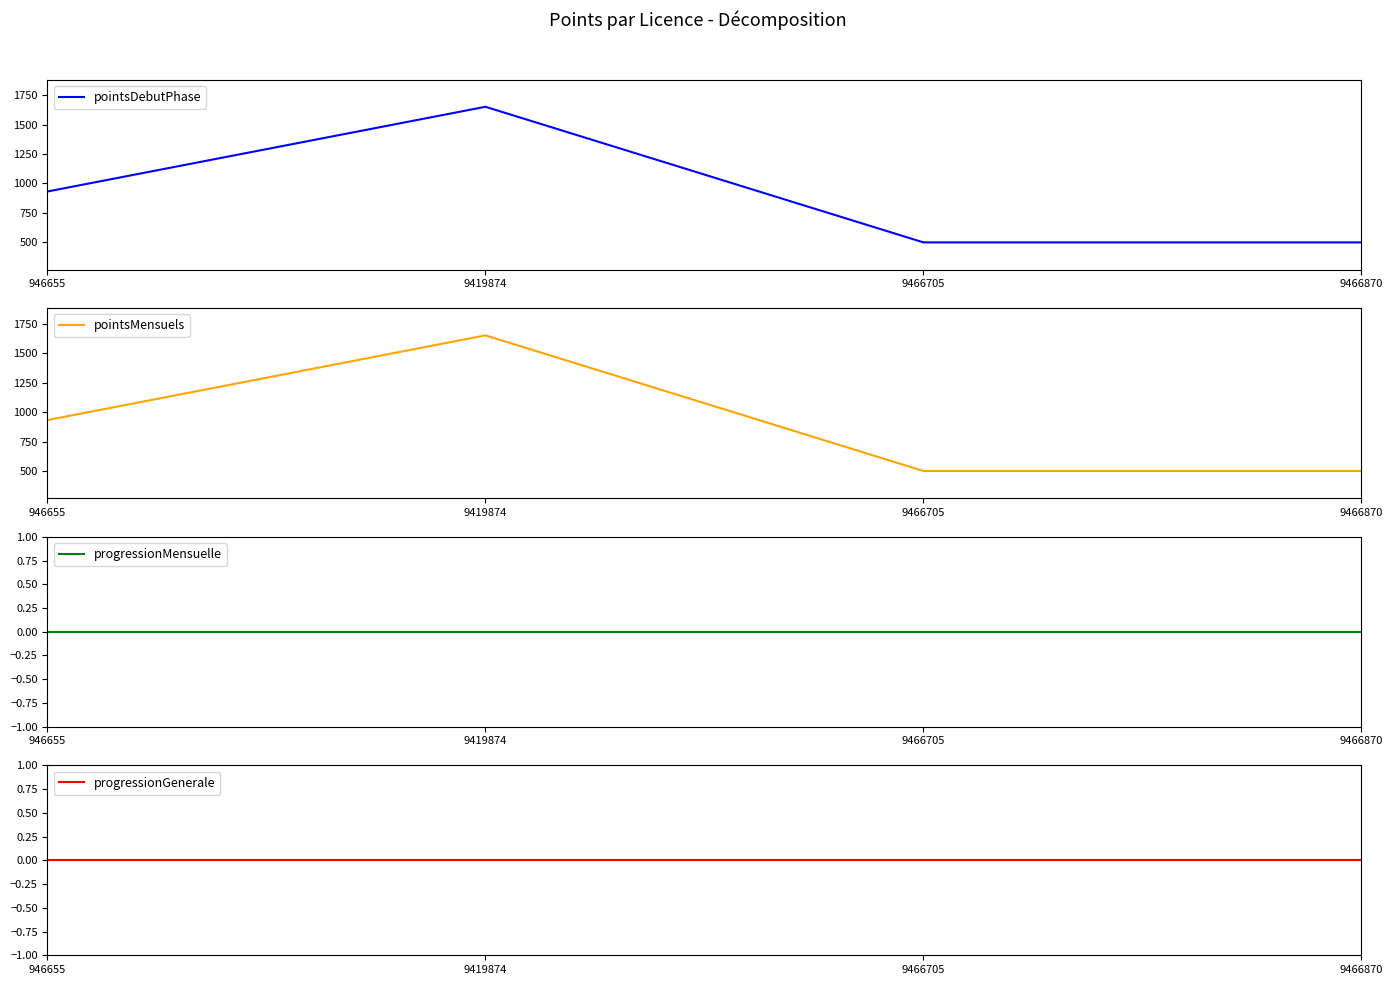

The value of pointsMensuels at 9466705 is 833. True or false?

False